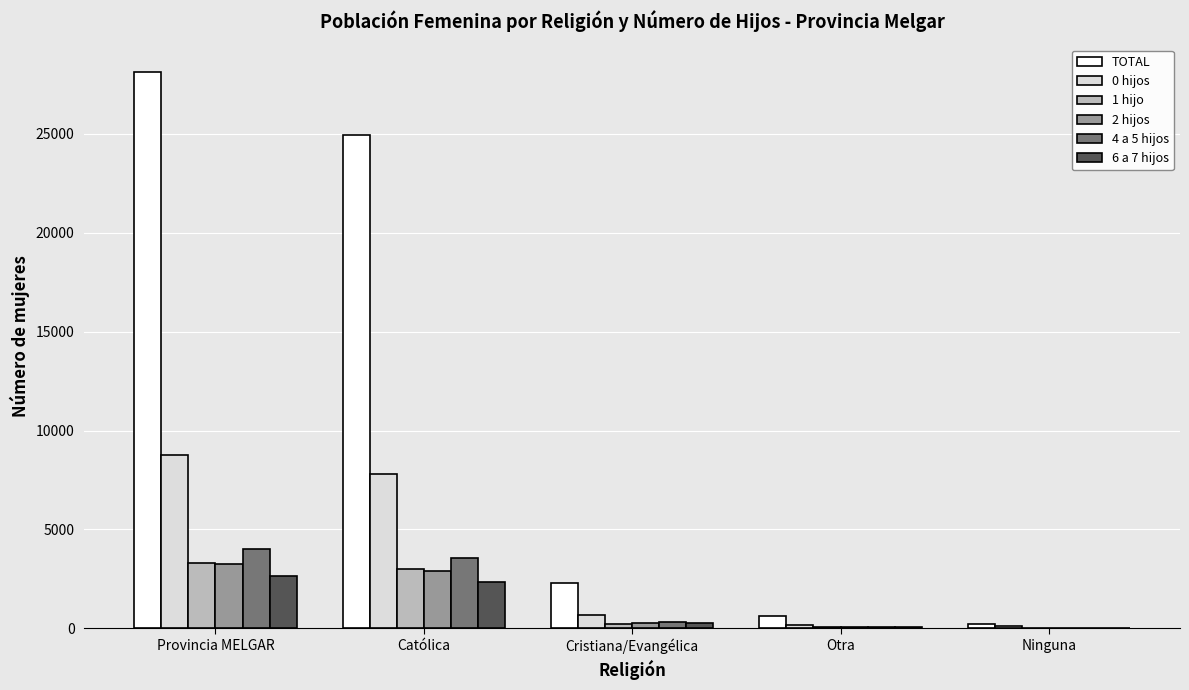

How many distinct data groups are displayed?

6